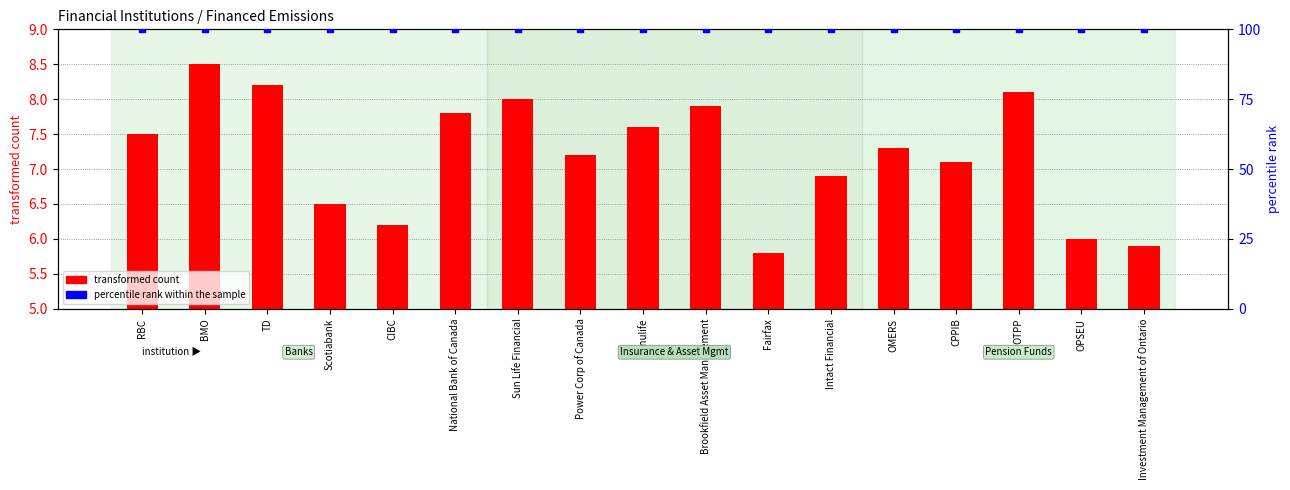

What is the total value across all series at TD?

108.2